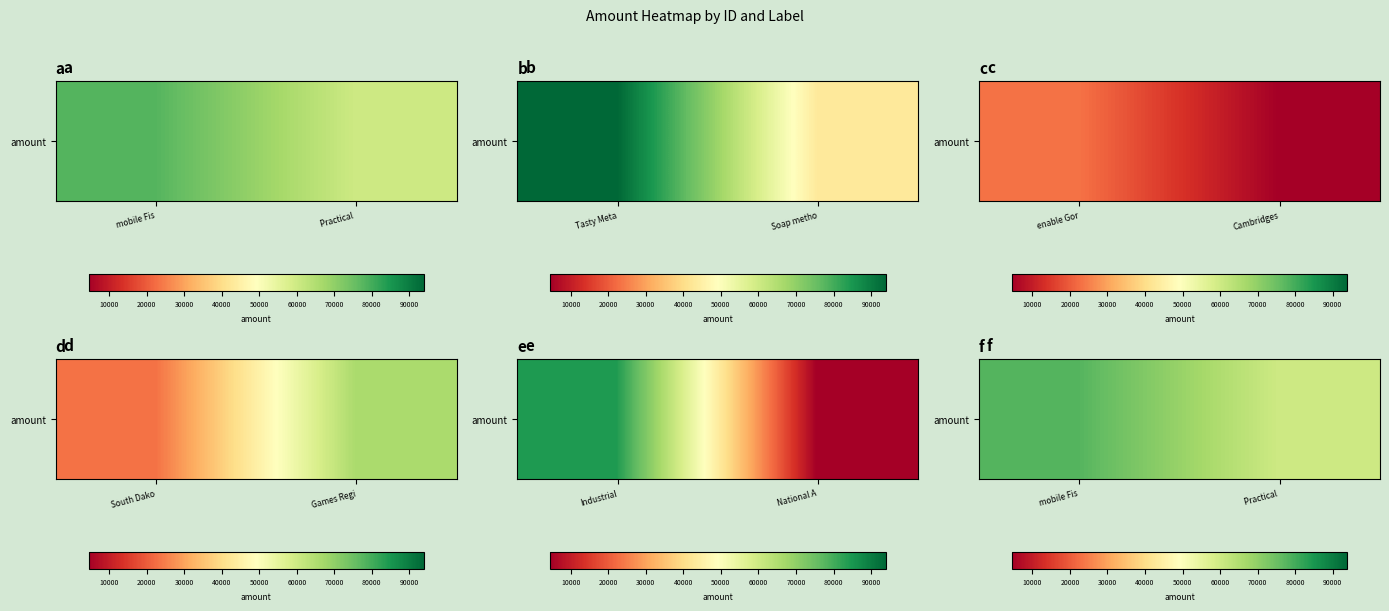

Reading right to left, what are all the values shown in this chart?

60111	77969